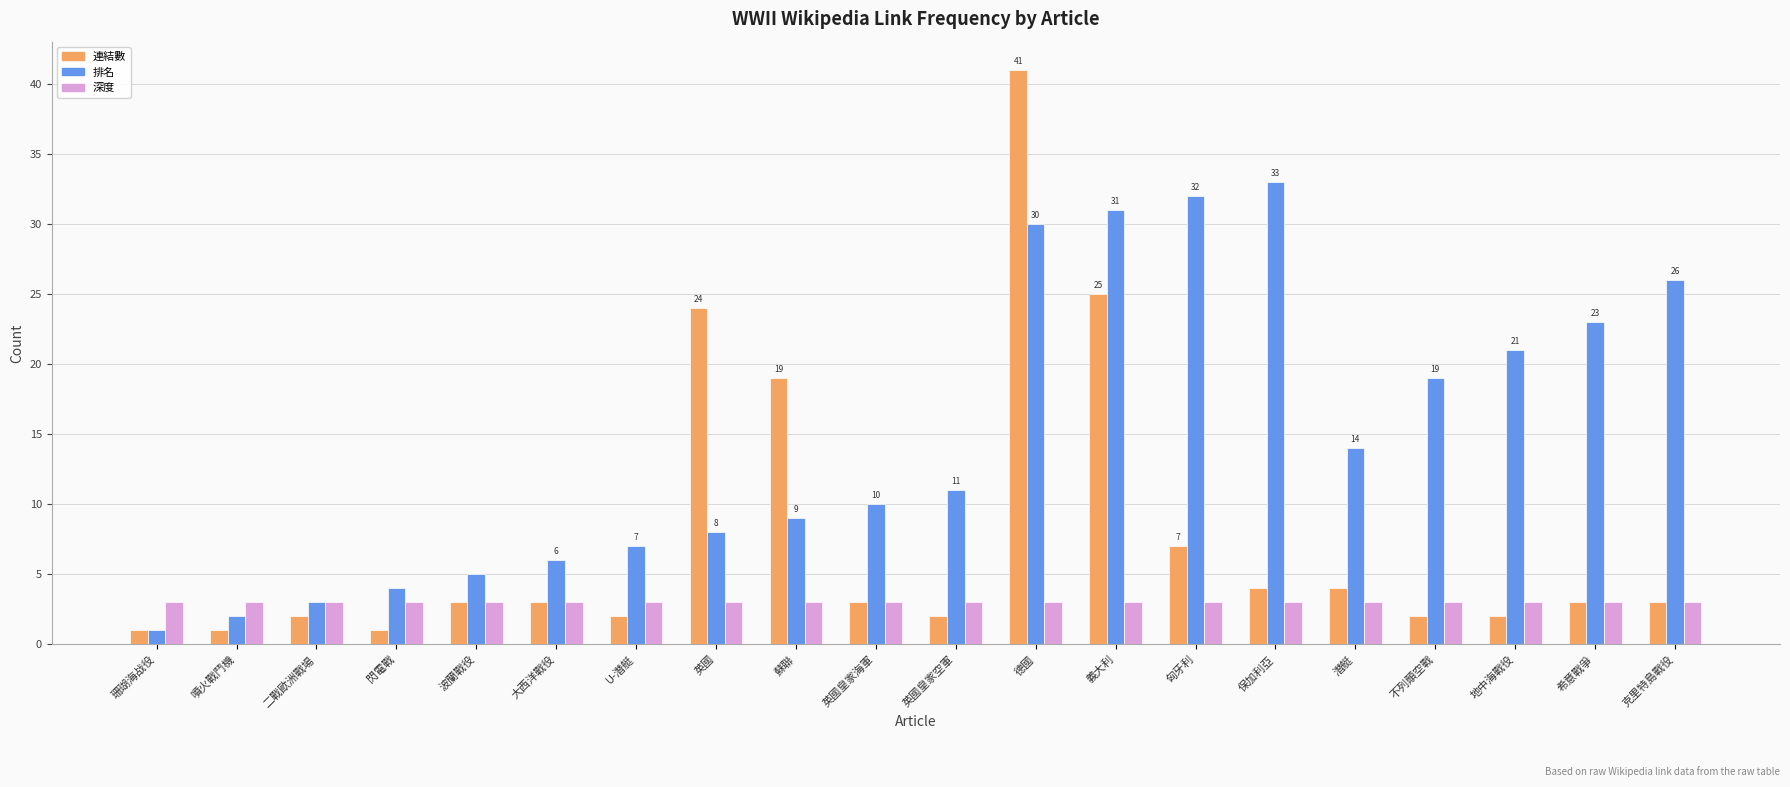

What is the sum of all 連結數 values?

152